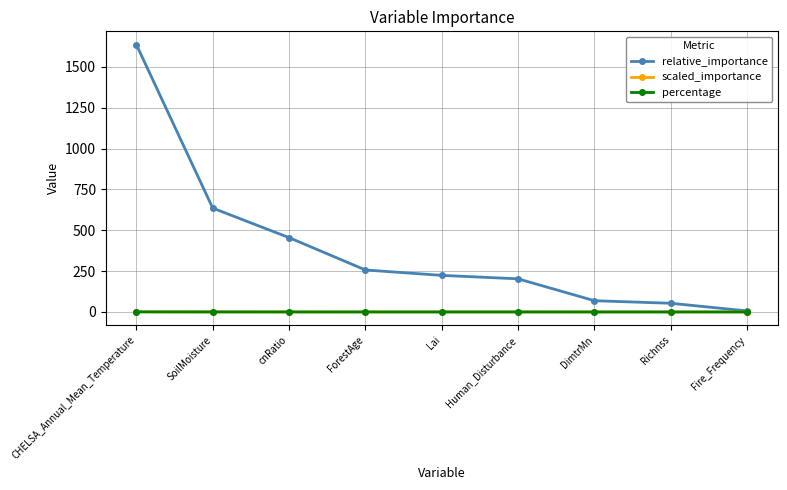

What position from the right is Human_Disturbance?

4